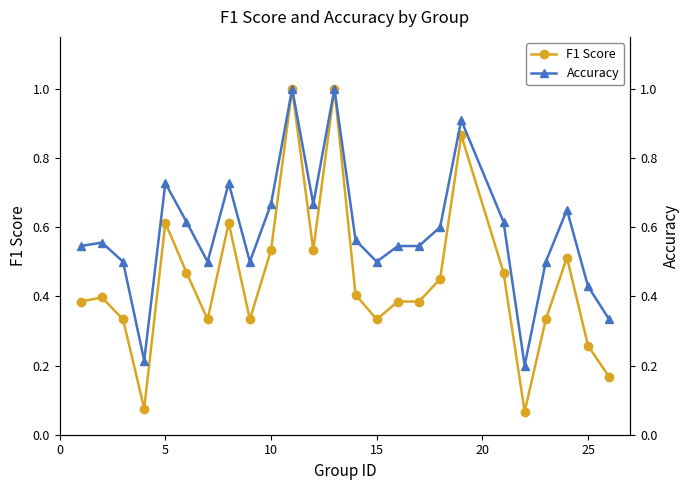

True or false: F1 Score has more than 0 points higher than both neighbors.

True